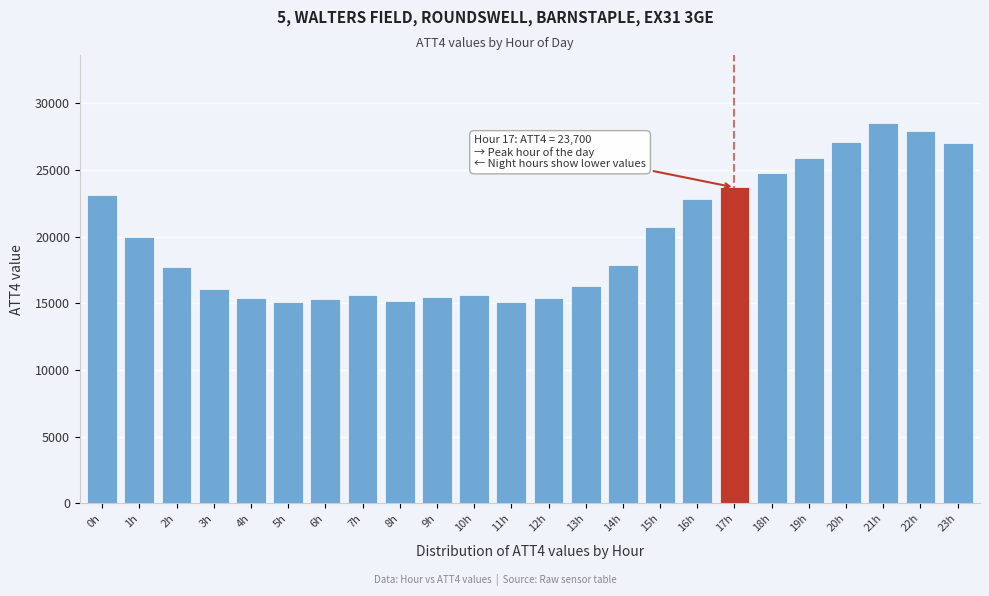

What is the label of the 6th bar from the left?

5h